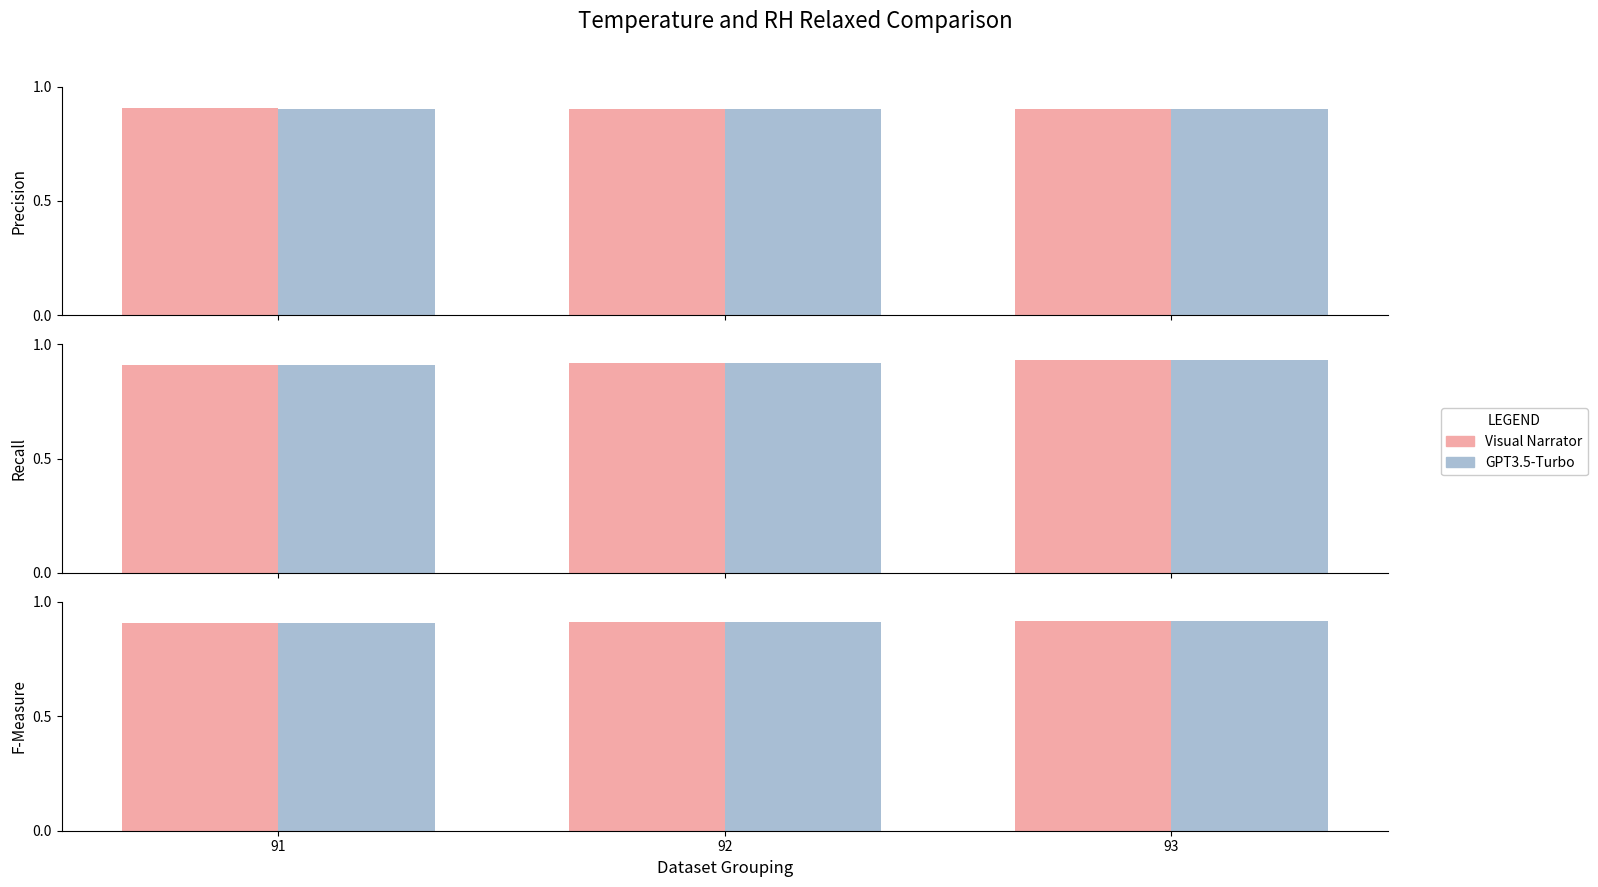

Which series has the largest total across all categories?

Visual Narrator